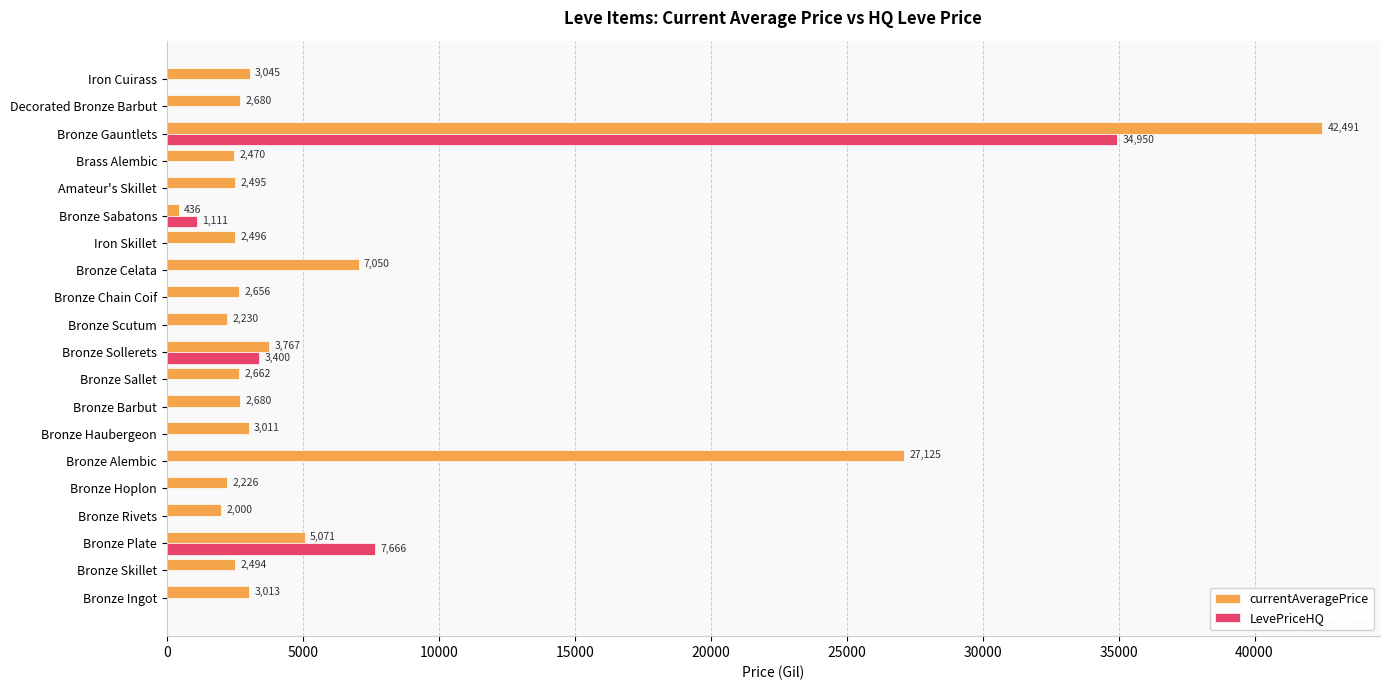

What is the sum of the LevePriceHQ values at Bronze Sollerets and Bronze Rivets?

3400.0